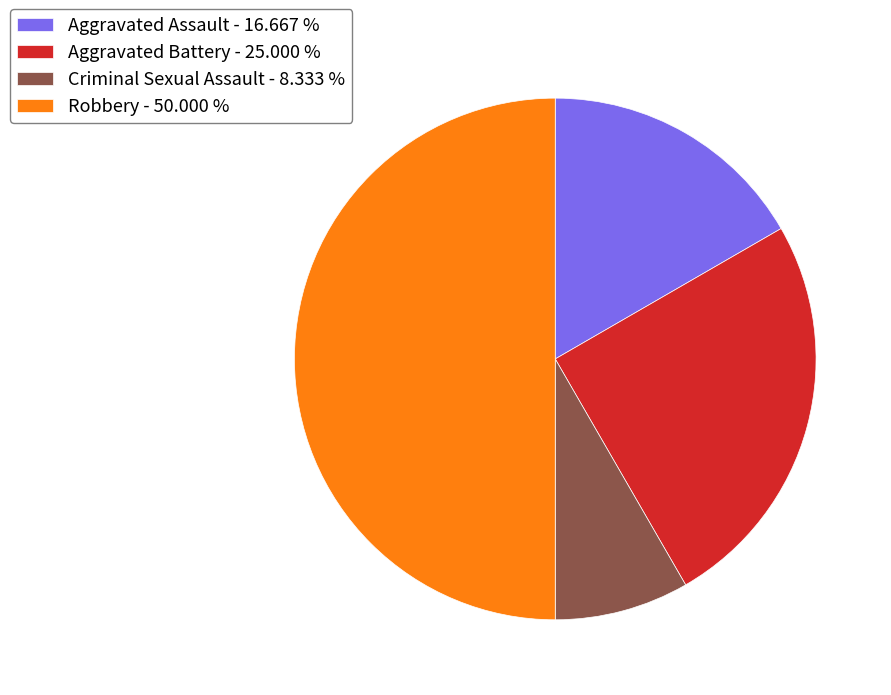

Rank the categories by value from lowest to highest.

Criminal Sexual Assault, Aggravated Assault, Aggravated Battery, Robbery